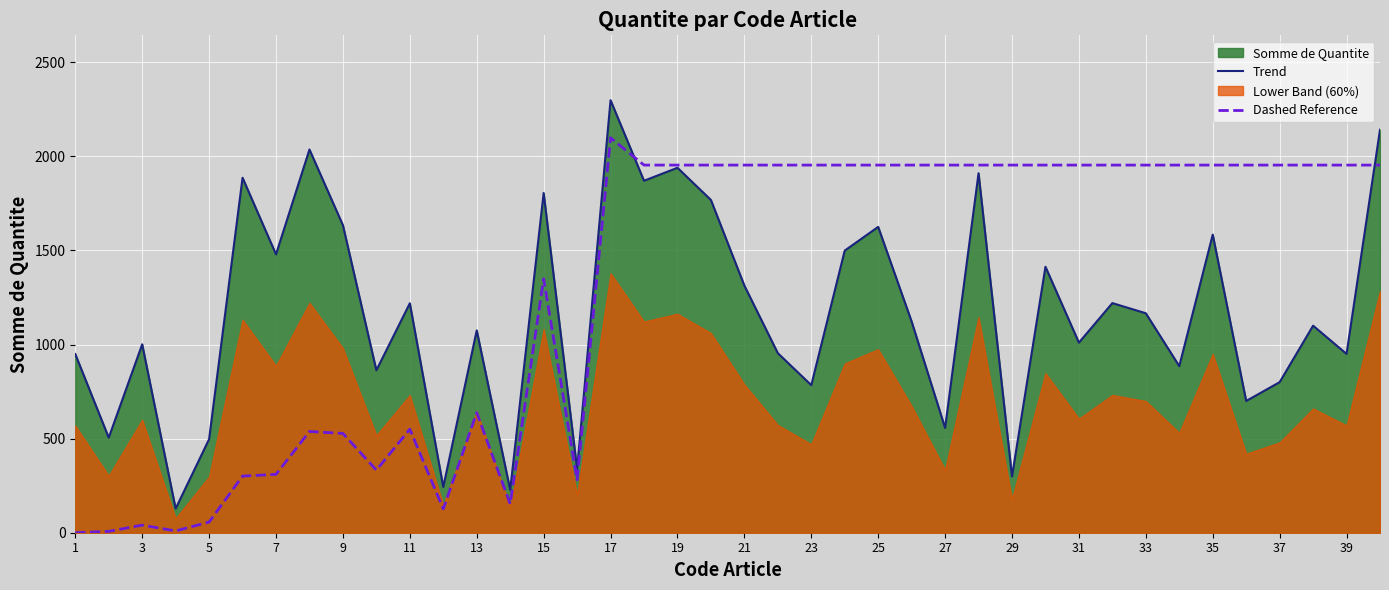

Which series has the widest spread of values?

Trend